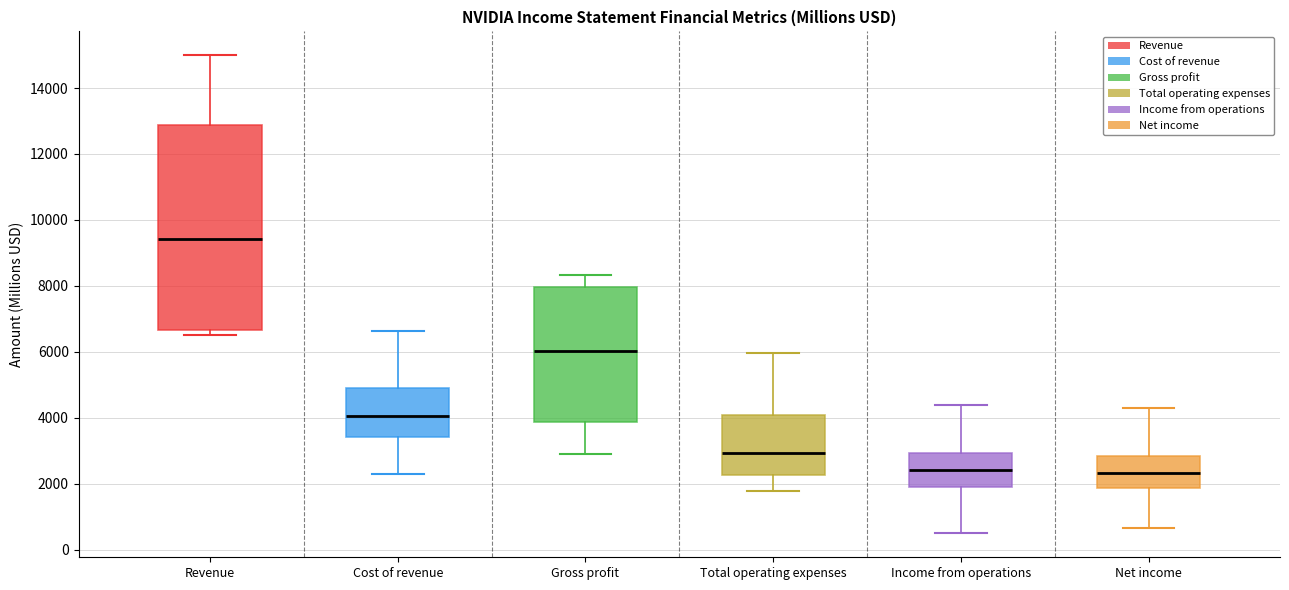

Where is the lower edge of the box for Cost of revenue on the y-axis? The values are not printed on the chart, so give them approximately, as read against the axis.

3400